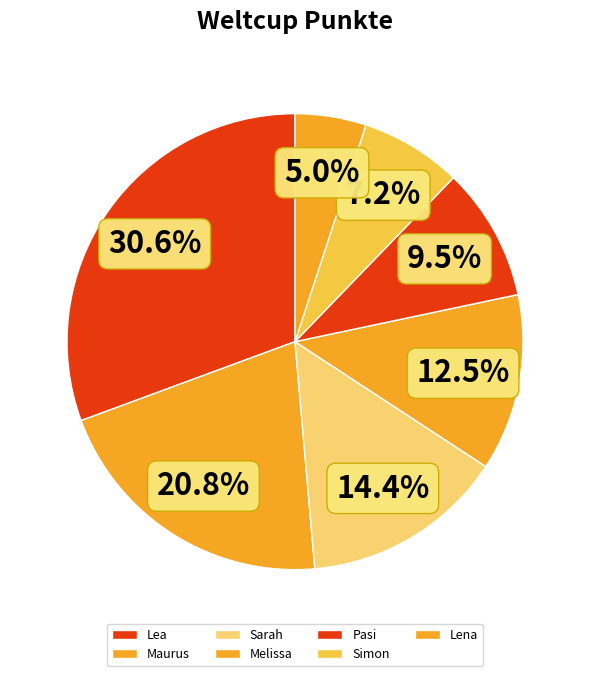

To the nearest percent, what is the average slice percentage?

14%